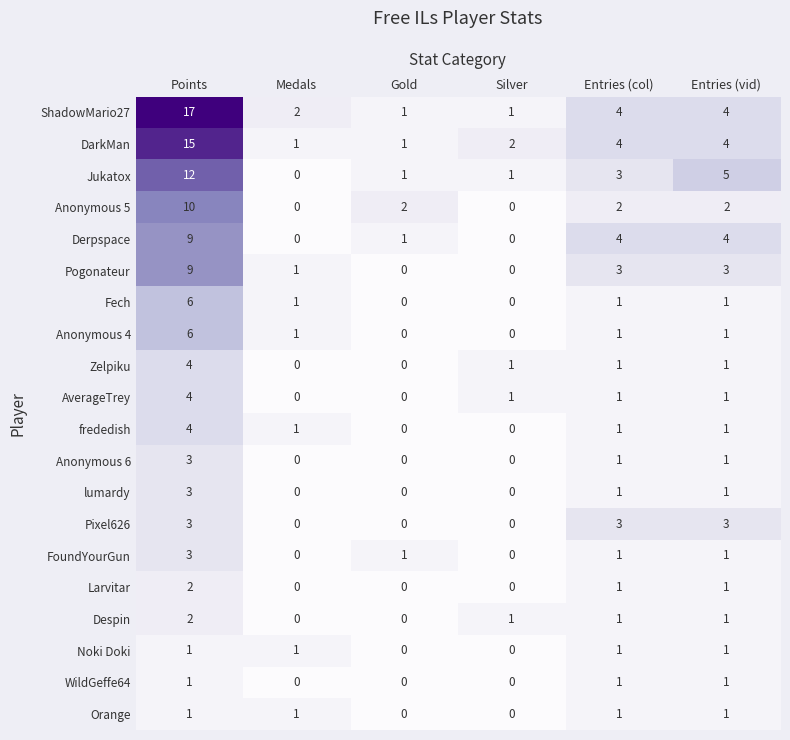

What is the maximum value shown in the chart?

17